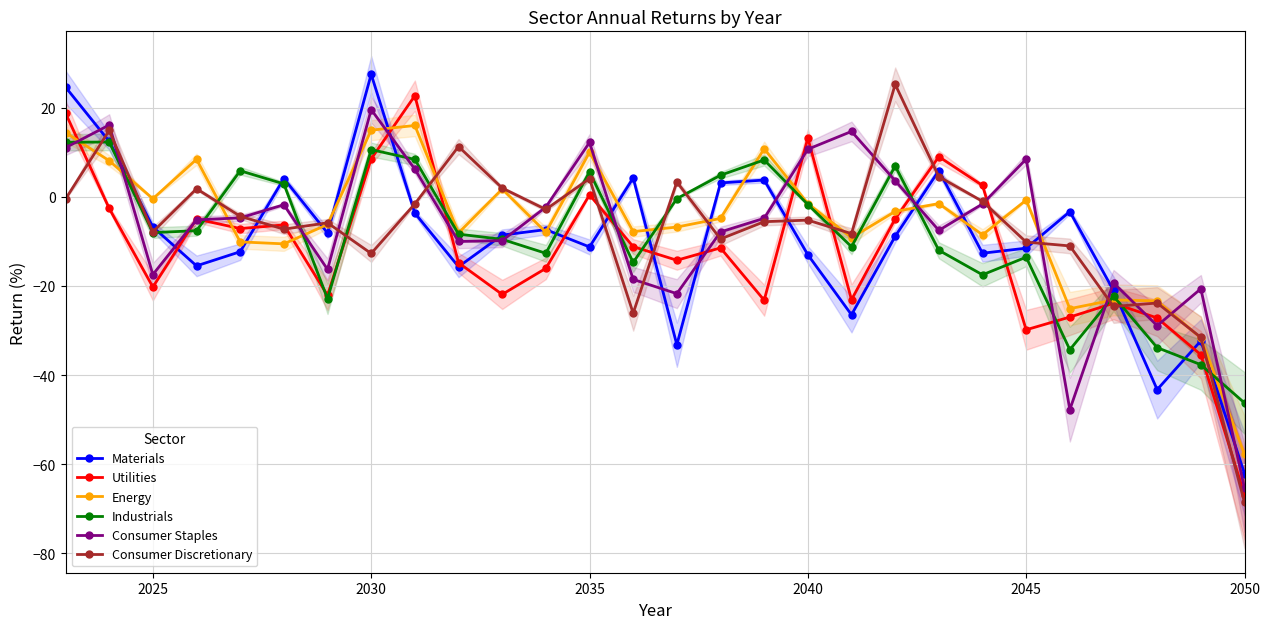

True or false: Materials has a value of -95.5 at 2050.

False